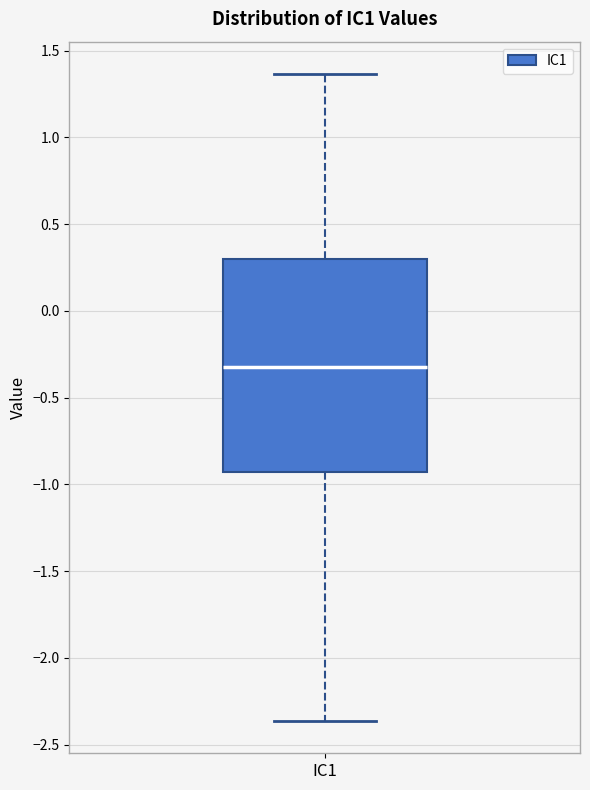

Where does the lower whisker of the box for IC1 end on the y-axis? The values are not printed on the chart, so give them approximately, as read against the axis.

-2.35